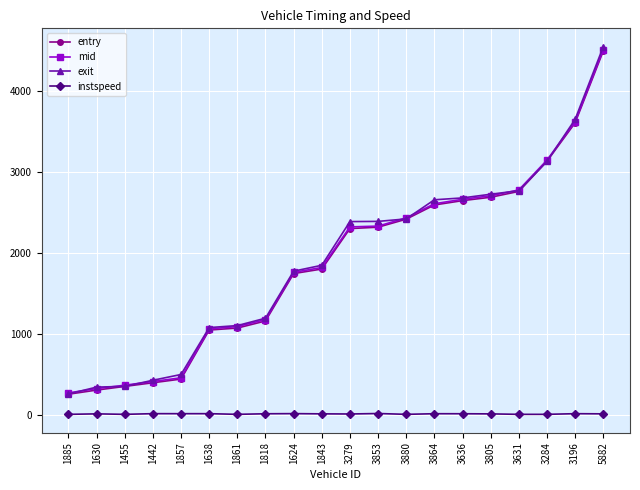

The exit series shows 1848.3 at 1843. True or false?

True